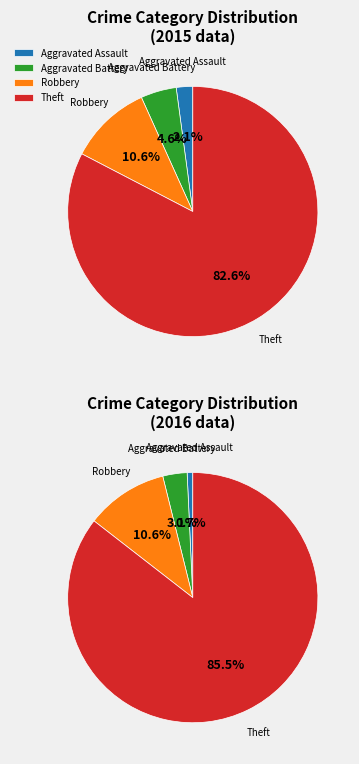

What is the largest slice in the pie chart?

Theft